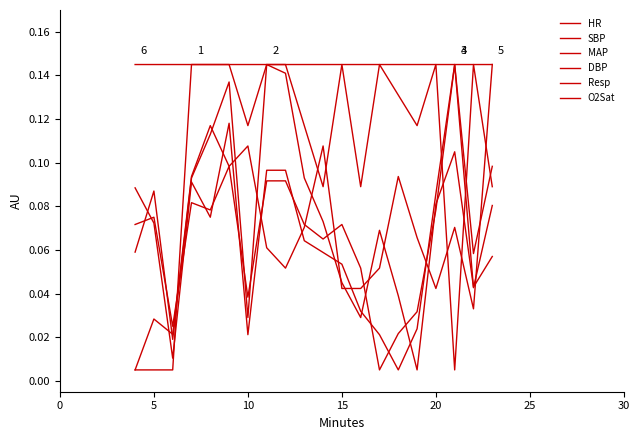

Reading left to right, transcribe all the data shown in this chart.

HR: 0.0	0.0	0.0	0.1	0.1	0.1	0.1	0.1	0.1	0.1	0.1	0.1	0.1	0.1	0.1	0.1	0.1	0.1	0.1	0.1
SBP: 0.1	0.1	0.0	0.1	0.1	0.1	0.0	0.1	0.1	0.1	0.1	0.0	0.0	0.1	0.0	0.0	0.1	0.1	0.0	0.1
MAP: 0.1	0.1	0.0	0.1	0.1	0.1	0.0	0.1	0.1	0.1	0.1	0.1	0.0	0.0	0.0	0.0	0.1	0.1	0.0	0.1
DBP: 0.1	0.1	0.0	0.1	0.1	0.1	0.0	0.1	0.1	0.1	0.1	0.1	0.1	0.0	0.0	0.0	0.1	0.1	0.1	0.1
Resp: 0.0	0.0	0.0	0.1	0.1	0.1	0.1	0.1	0.1	0.1	0.1	0.0	0.0	0.1	0.1	0.1	0.0	0.1	0.0	0.1
O2Sat: 0.1	0.1	0.1	0.1	0.1	0.1	0.1	0.1	0.1	0.1	0.1	0.1	0.1	0.1	0.1	0.1	0.1	0.0	0.1	0.1